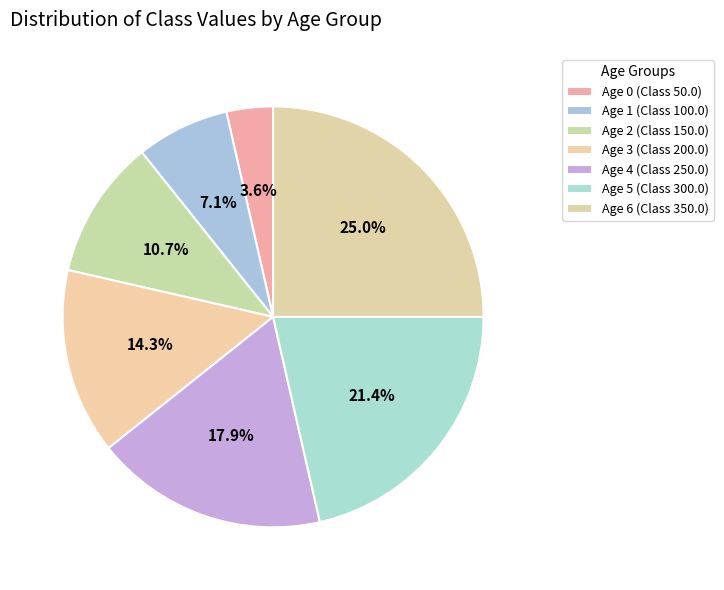

What is the smallest slice in the pie chart?

Age 0